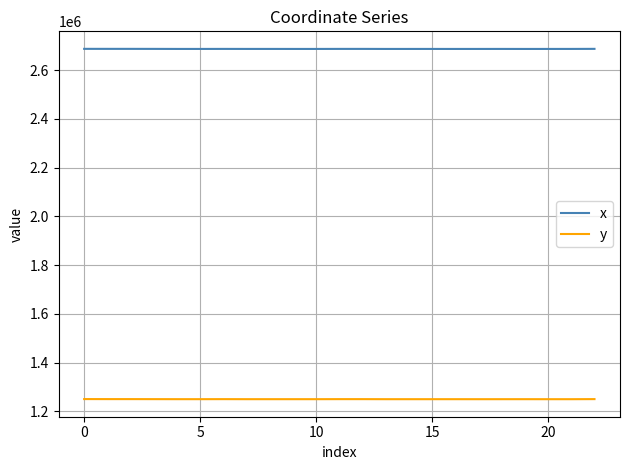

Which series has the largest total across all categories?

x